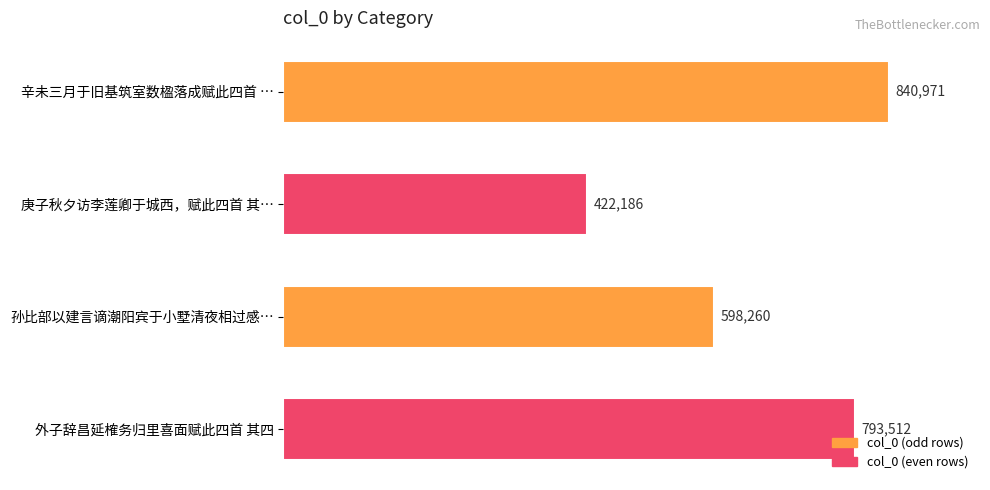

What is the change in value from 庚子秋夕访李莲卿于城西，赋此四首 其… to 外子辞昌延榷务归里喜面赋此四首 其四?

+371326